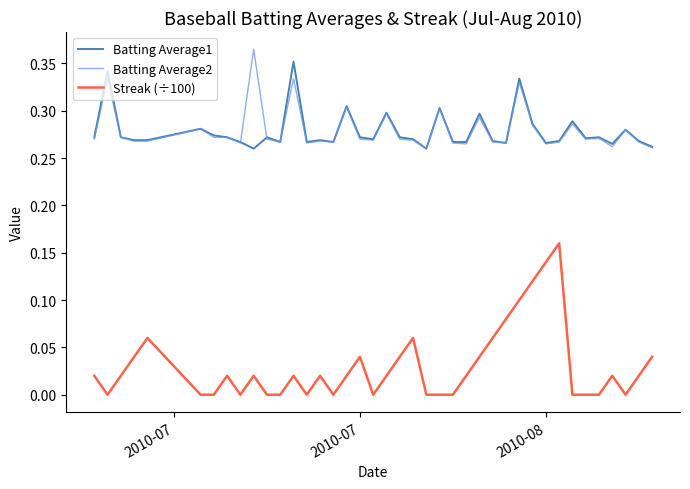

True or false: Streak (÷100) and Batting Average2 cross at least once.

False